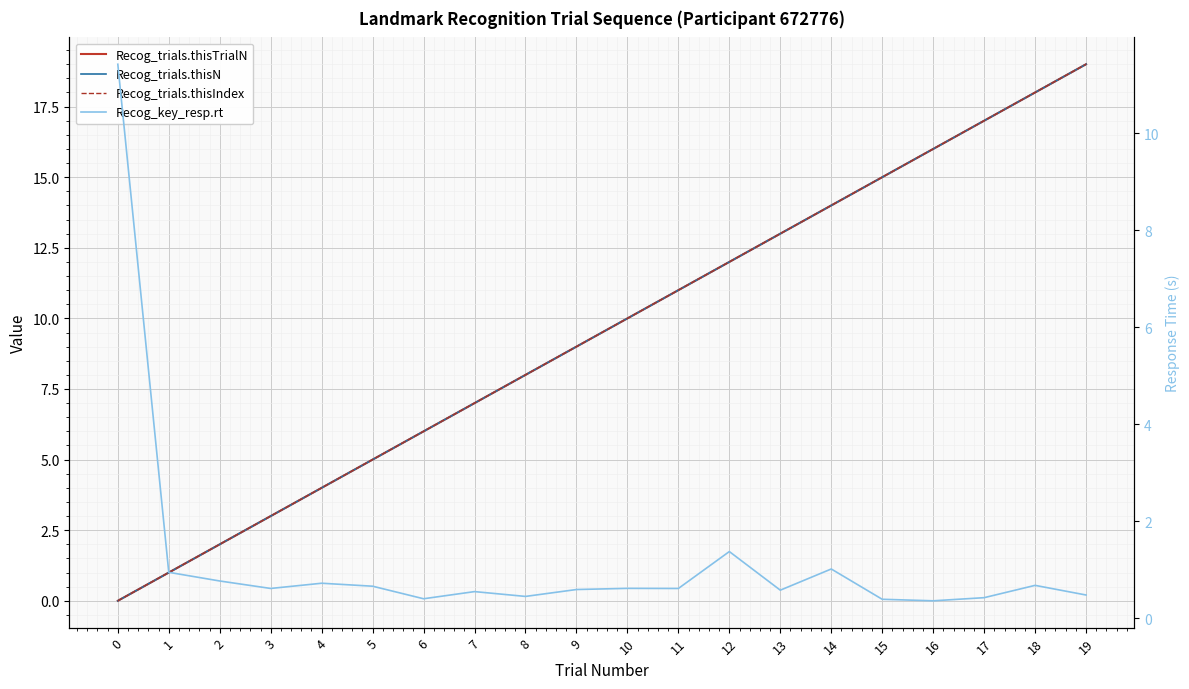

What is the total value across all series at 17?

51.4